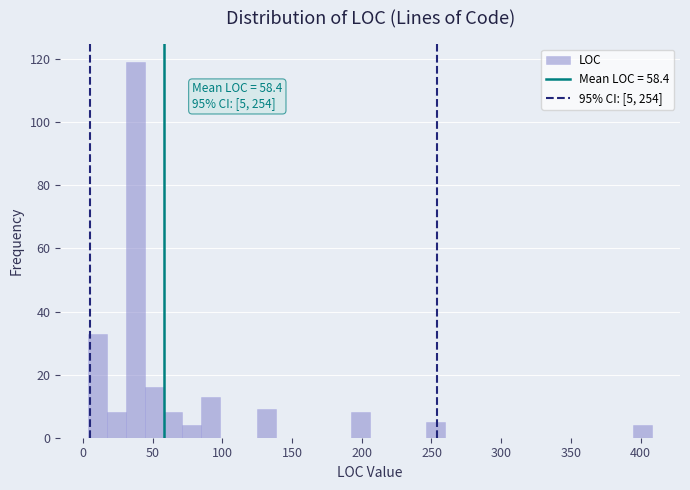

Read against the x-axis, roughly where is the centre of the tallest bar?

40